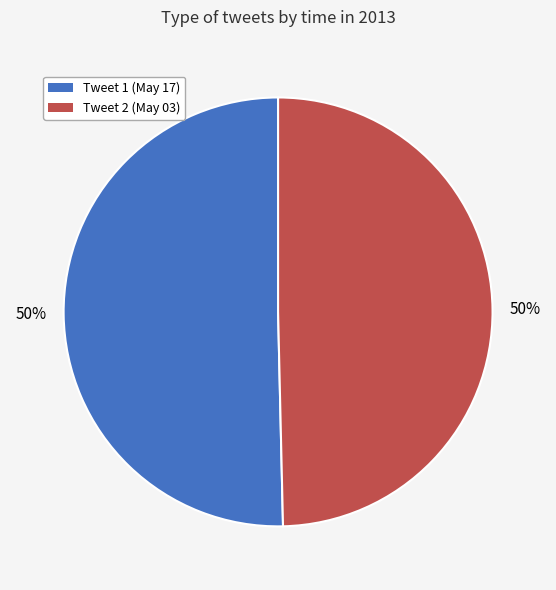

To the nearest percent, what is the average slice percentage?

50%